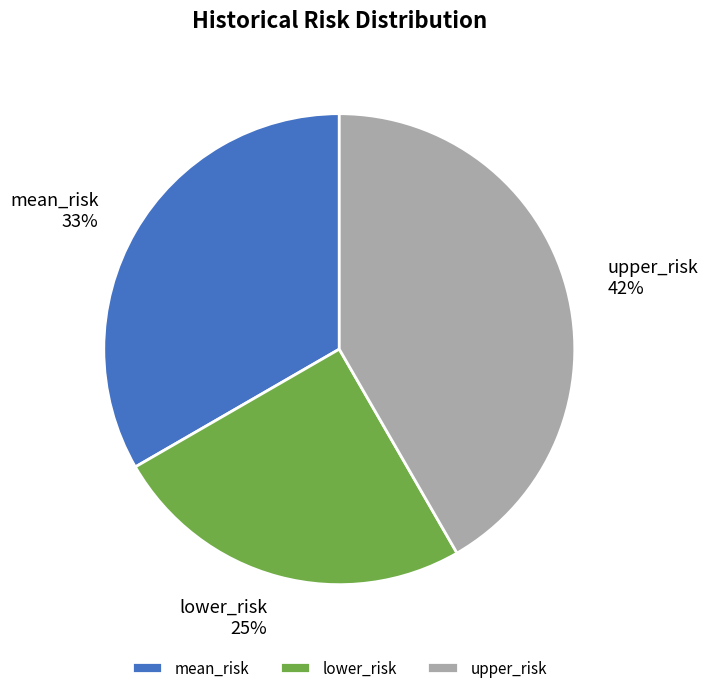

Is the sum of upper_risk and mean_risk greater than half?

Yes